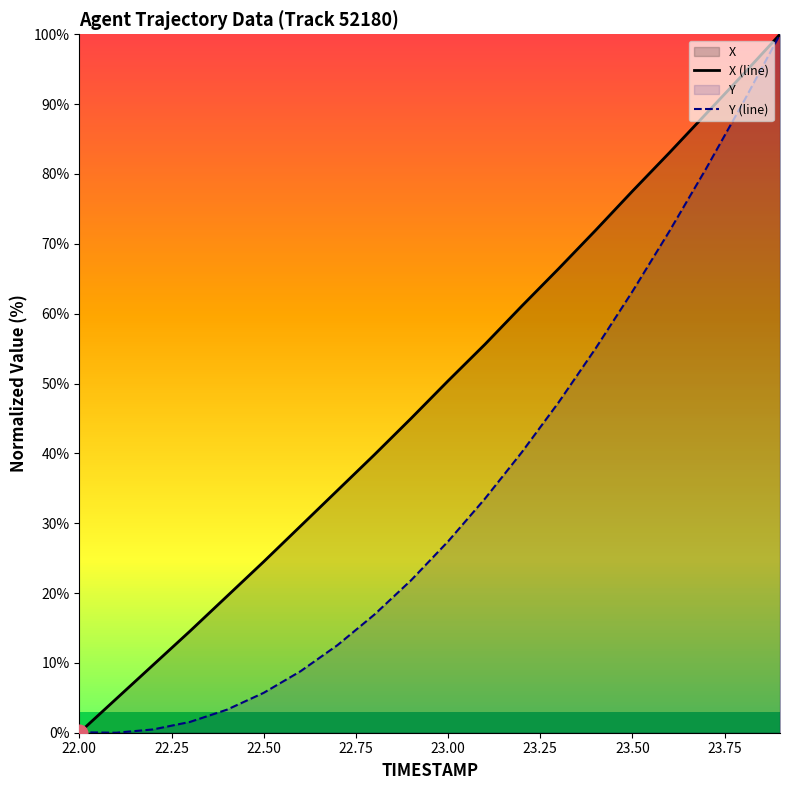

How many lines are shown in the chart?

2